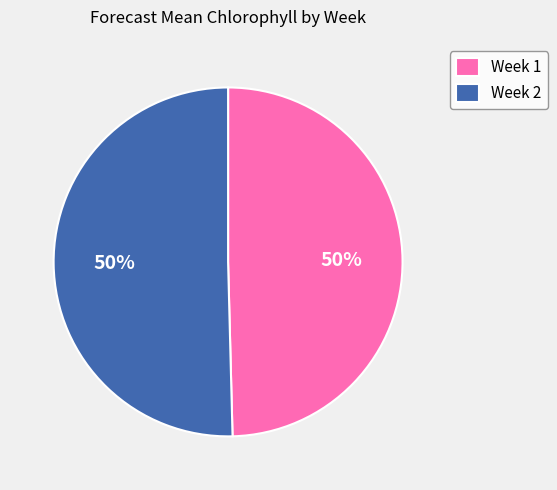

Is the sum of Week 2 and Week 1 greater than half?

Yes